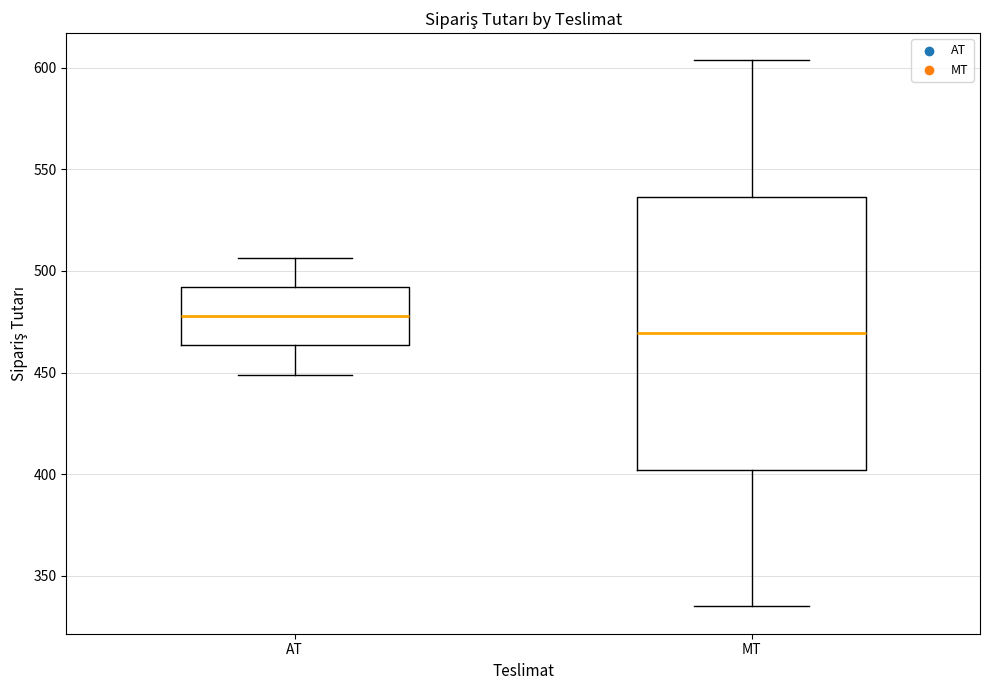

Where is the lower edge of the box for AT on the y-axis? The values are not printed on the chart, so give them approximately, as read against the axis.

465